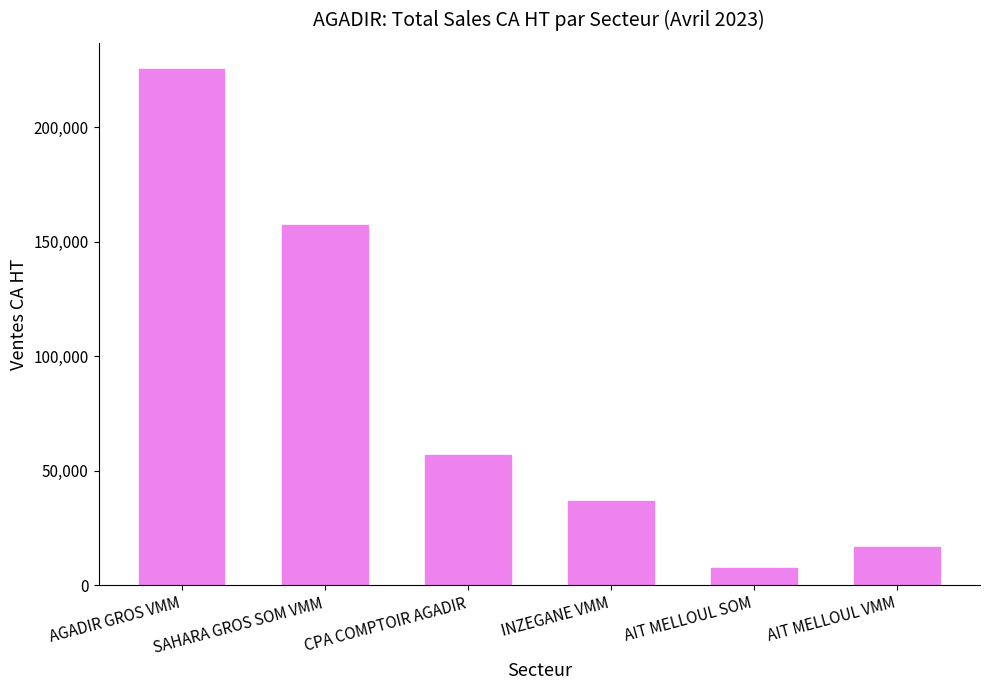

Reading left to right, extract all data points from this chart.

AGADIR GROS VMM=225639.8	SAHARA GROS SOM VMM=157230.2	CPA COMPTOIR AGADIR=56703.6	INZEGANE VMM=36681.7	AIT MELLOUL SOM=7335.2	AIT MELLOUL VMM=16604.2